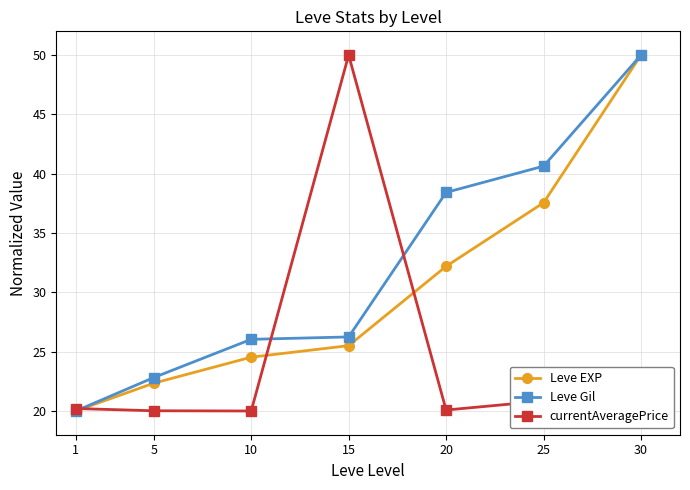

True or false: Leve EXP has more than 0 points higher than both neighbors.

False